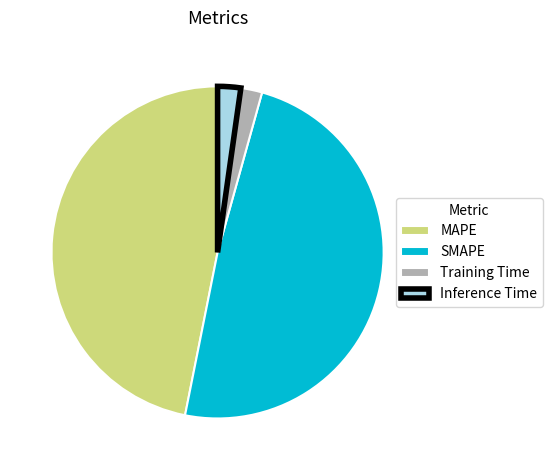

Do MAPE and Inference Time together represent more than half of the pie?

No